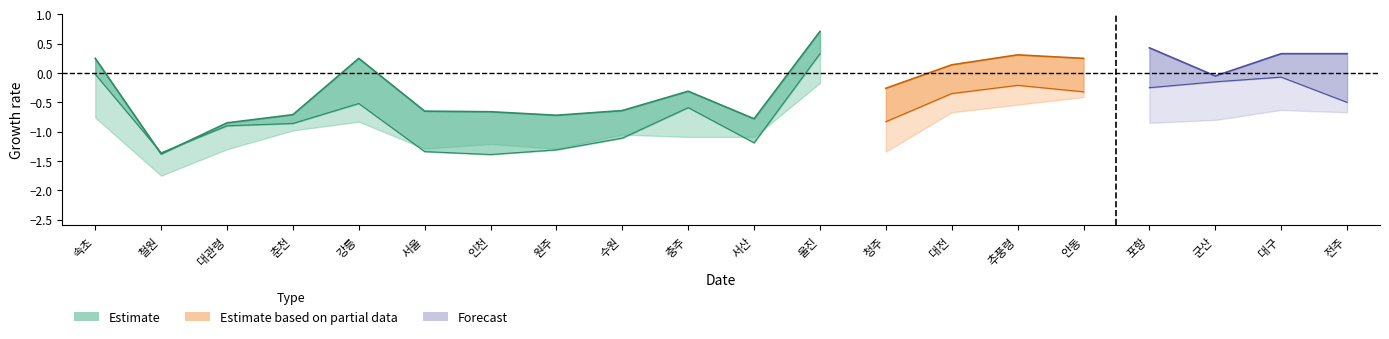

How many data points in edi are less than 0?

19